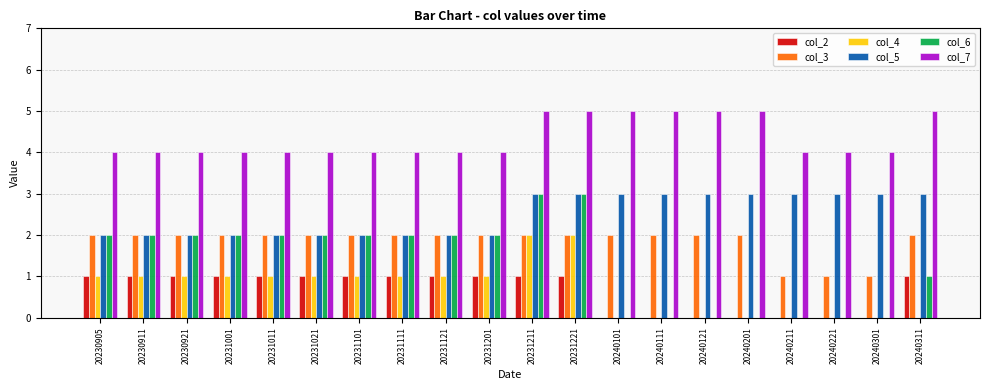

What is the greatest value displayed?

5